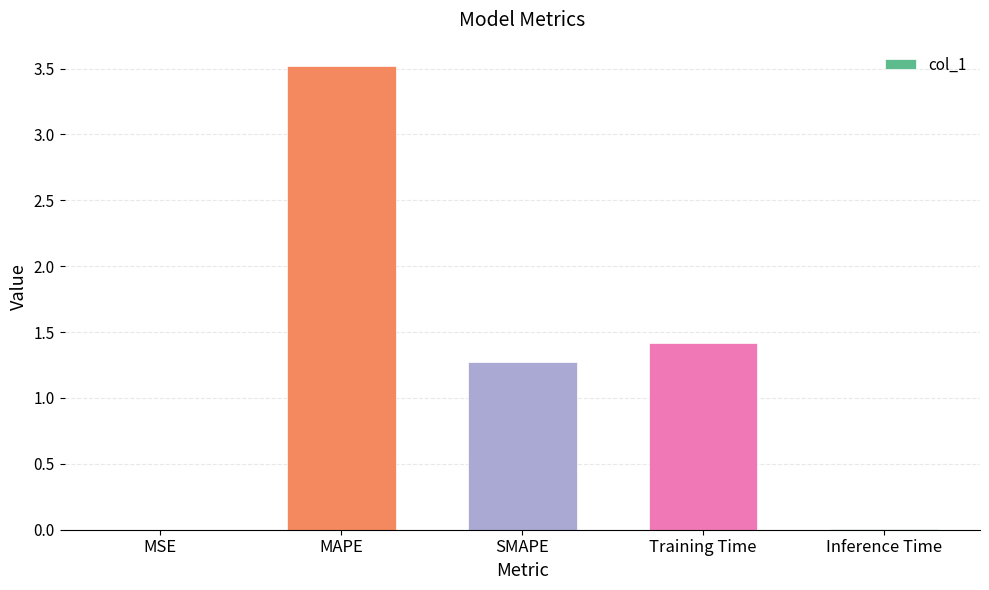

What is the sum of all values?

6.2